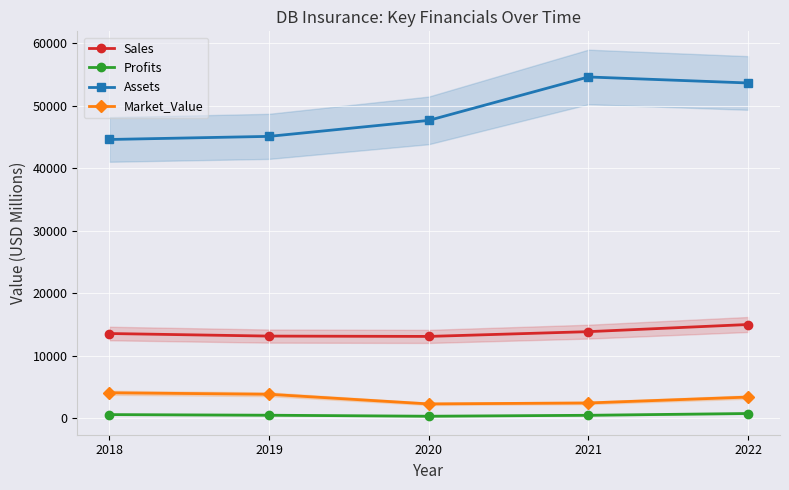

At which category is the sum across all series the highest?

2022